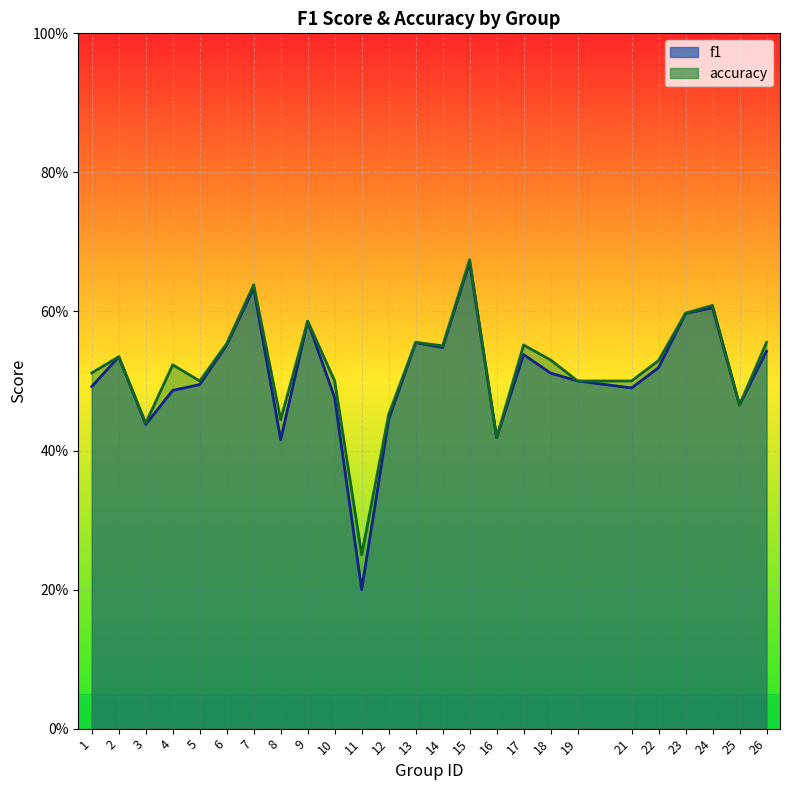

Reading left to right, what are all the values shown in this chart?

f1: 1=0.5	2=0.5	3=0.4	4=0.5	5=0.5	6=0.6	7=0.6	8=0.4	9=0.6	10=0.5	11=0.2	12=0.4	13=0.6	14=0.5	15=0.7	16=0.4	17=0.5	18=0.5	19=0.5	21=0.5	22=0.5	23=0.6	24=0.6	25=0.5	26=0.5
accuracy: 1=0.5	2=0.5	3=0.4	4=0.5	5=0.5	6=0.6	7=0.6	8=0.4	9=0.6	10=0.5	11=0.2	12=0.5	13=0.6	14=0.6	15=0.7	16=0.4	17=0.6	18=0.5	19=0.5	21=0.5	22=0.5	23=0.6	24=0.6	25=0.5	26=0.6